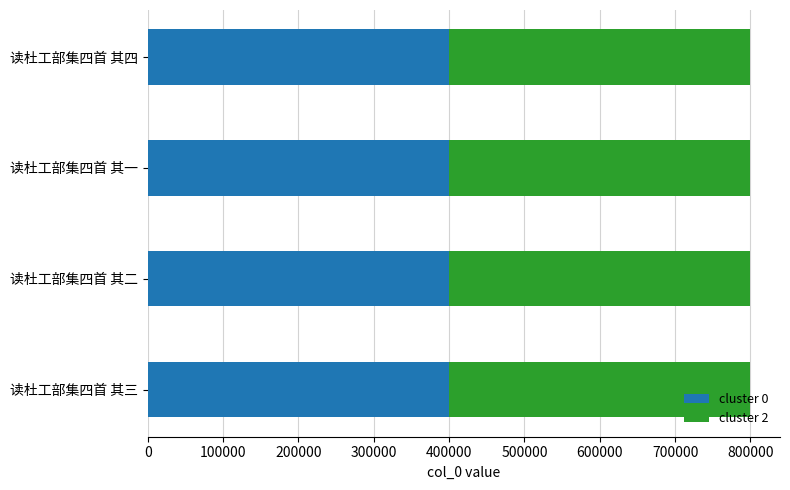

The cluster 0 series shows 399595.0 at 读杜工部集四首 其一. True or false?

True